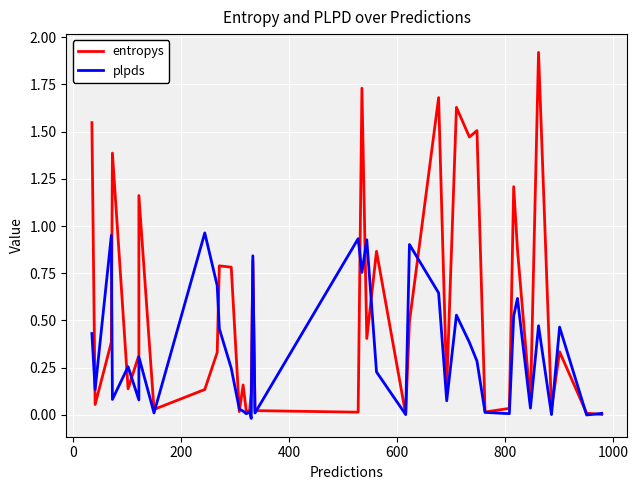

How many interior local peaks does the plpds series have?

13